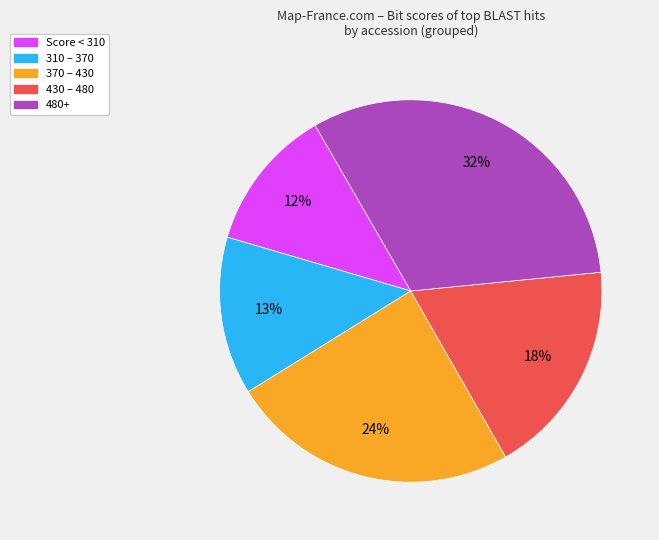

To the nearest percent, what is the average slice percentage?

20%